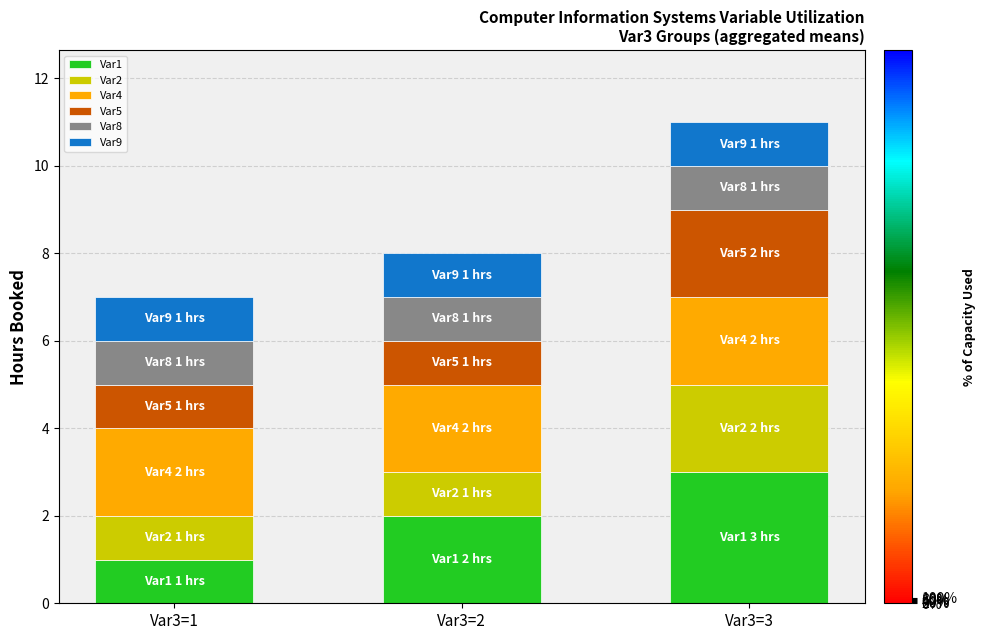

At which category is the sum across all series the highest?

Var3=3